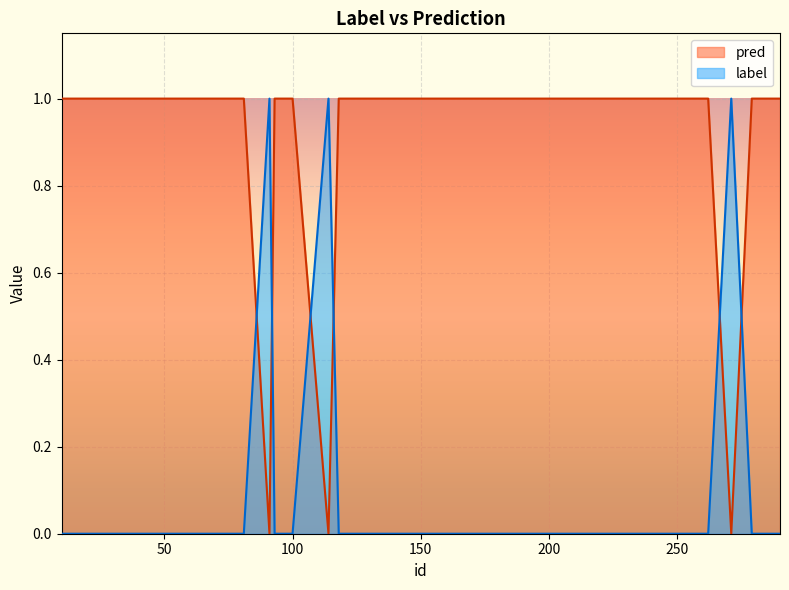

What is the highest value of the label series?

1